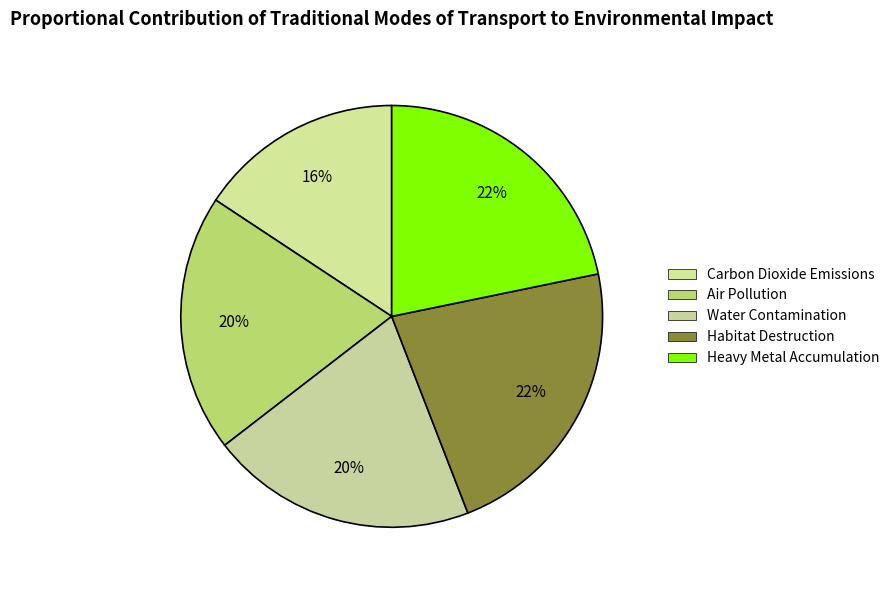

Count the number of slices in the pie.

5